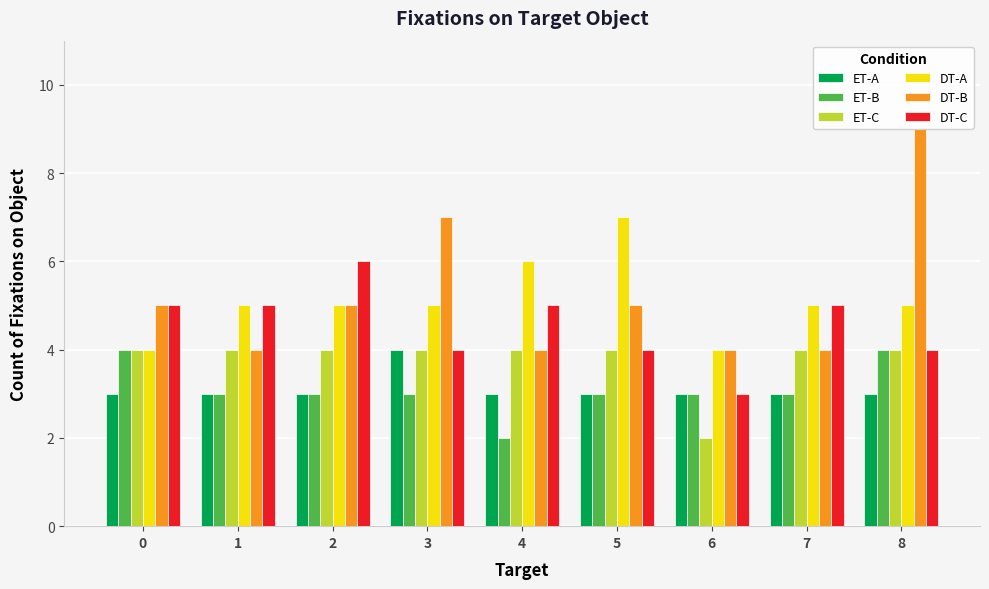

The value of DT-B at 5 is 8. True or false?

False